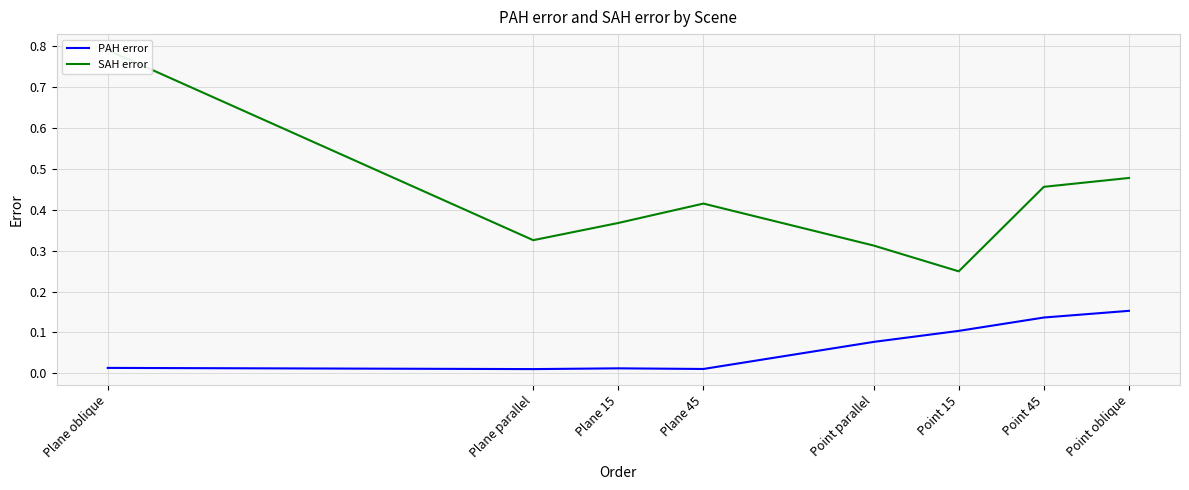

List the series in order of their peak value, lowest first.

PAH error, SAH error